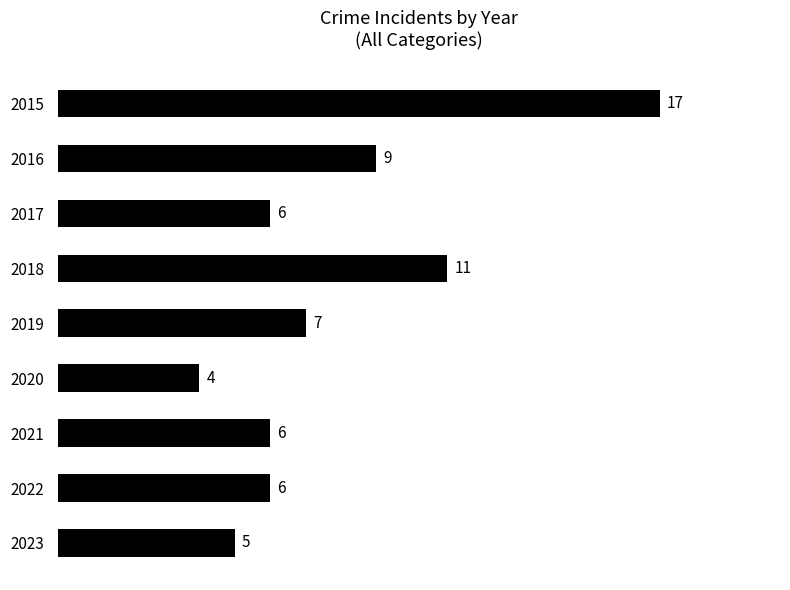

The value at 2016 is 9. True or false?

True